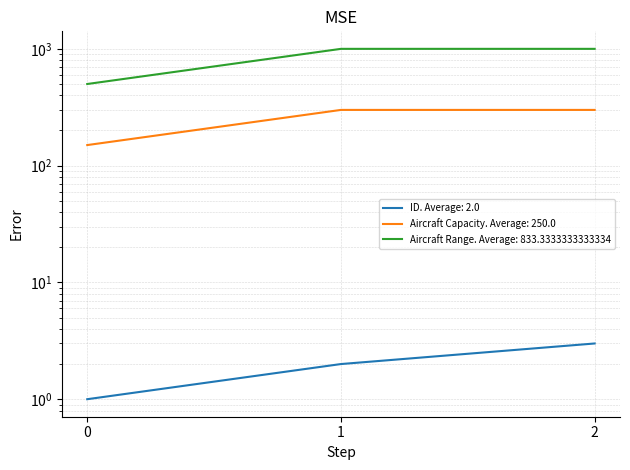

Rank the series by their maximum value, from highest to lowest.

Aircraft Range, Aircraft Capacity, ID